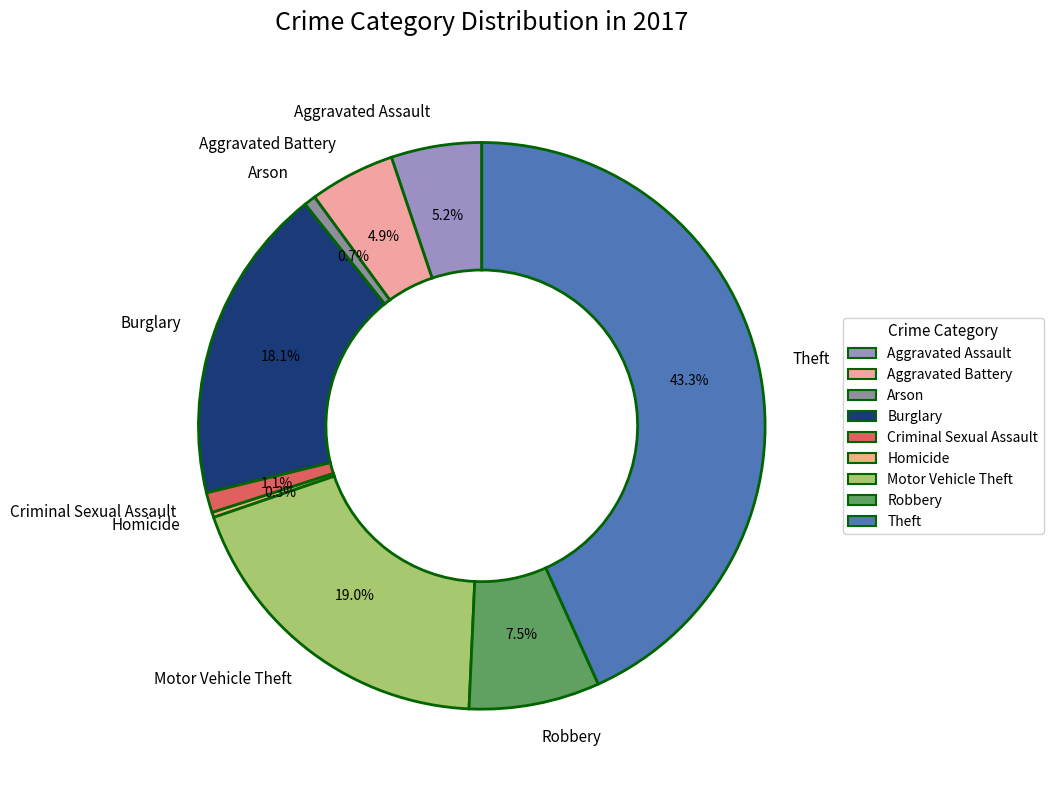

Count the number of slices in the pie.

9